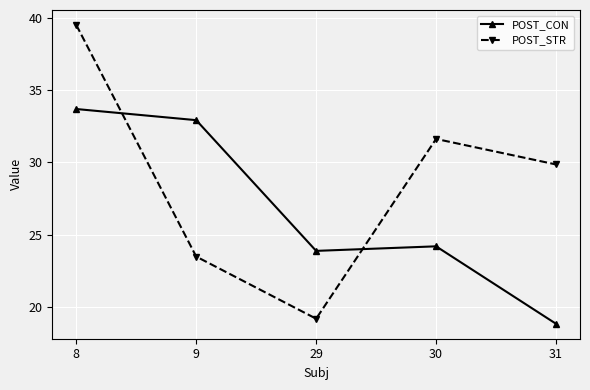

What is the difference between the maximum and minimum values in the POST_CON series?

14.9